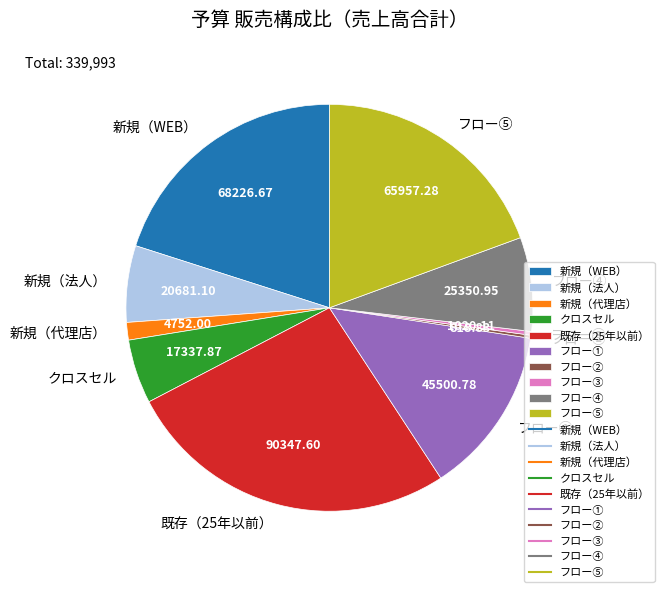

Is it true that 新規（代理店） is 1% of the pie?

True